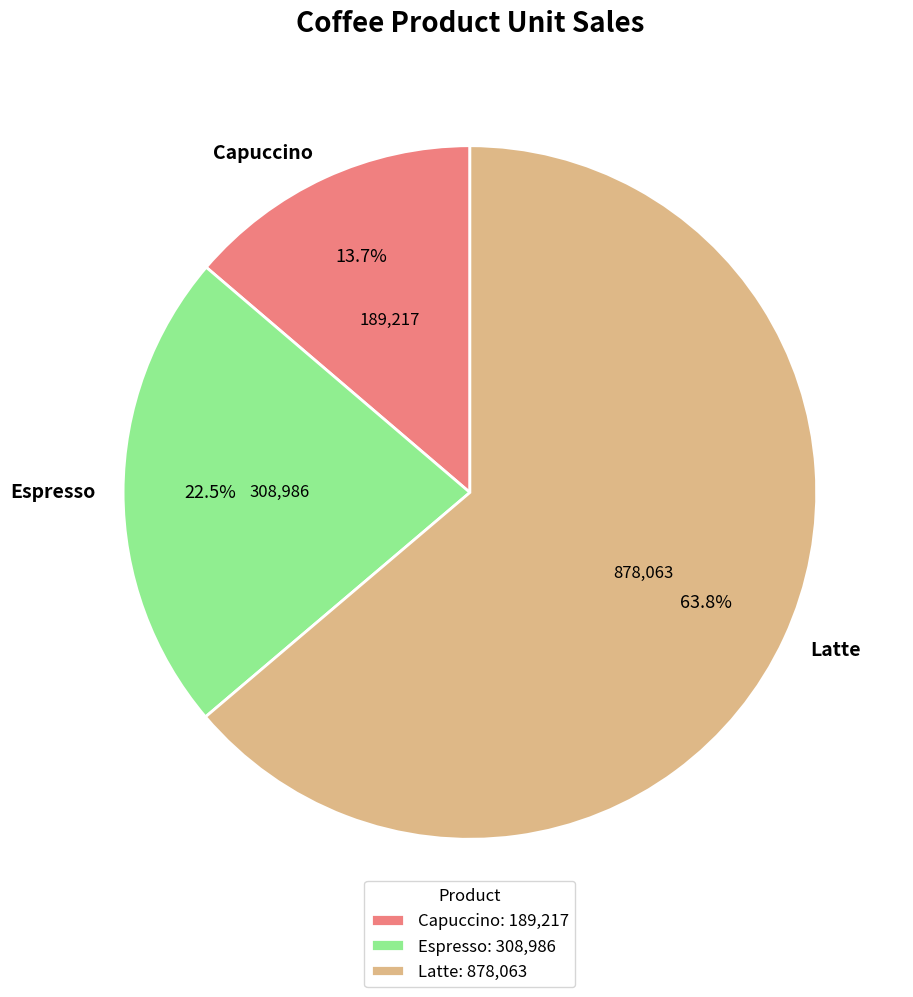

Does any single category account for the majority?

Yes